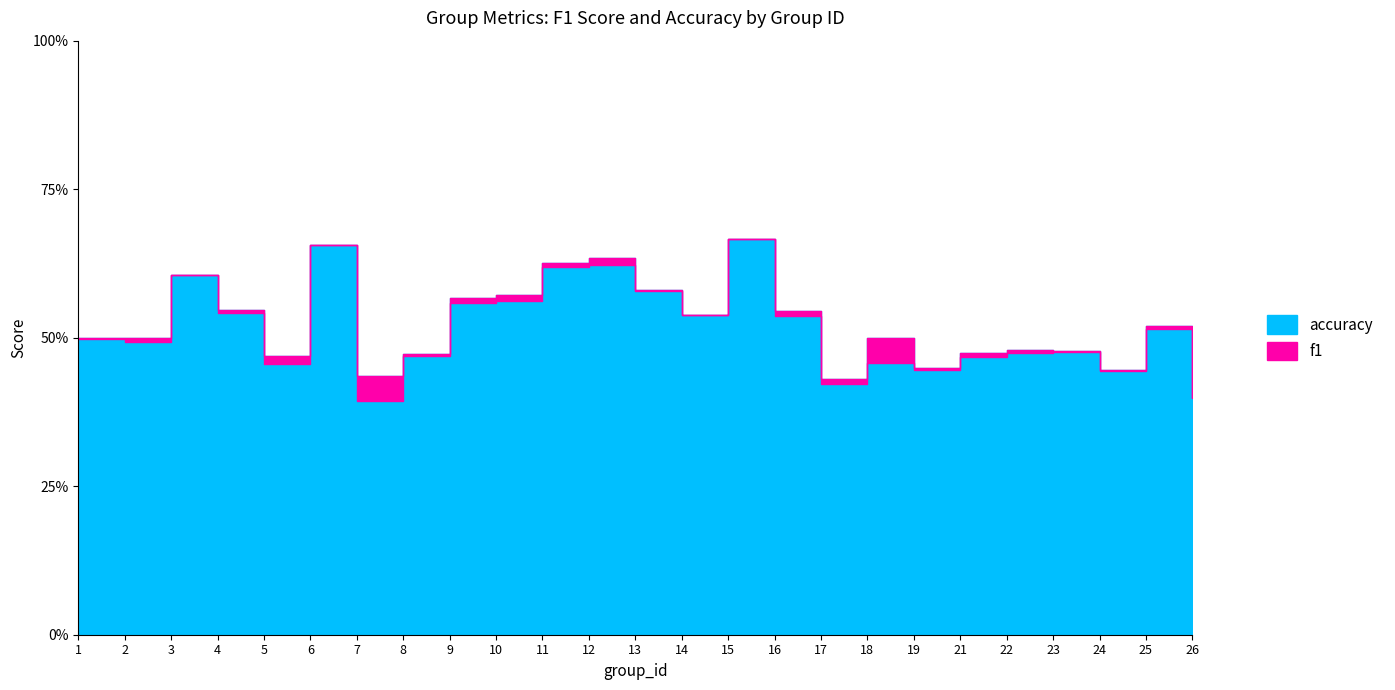

True or false: f1 and accuracy intersect in this chart.

False